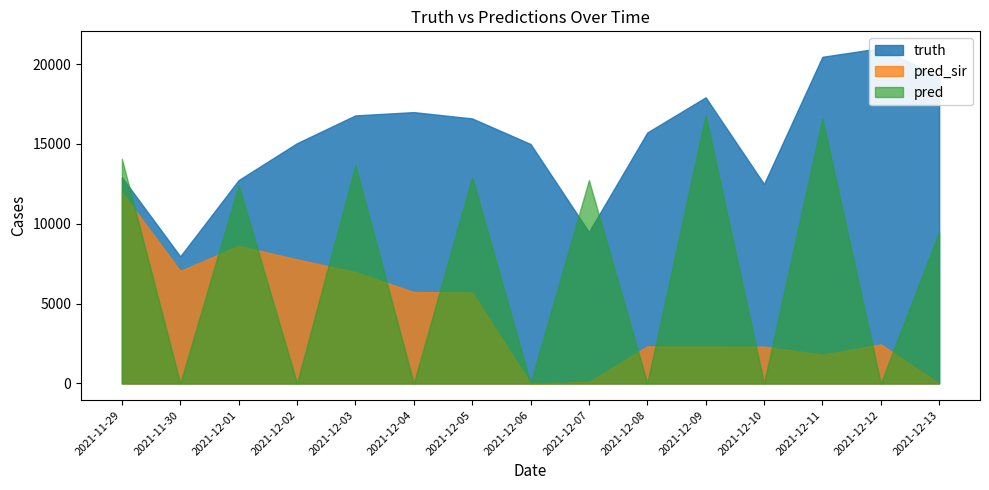

At how many categories does at least one series exceed 10384?

14